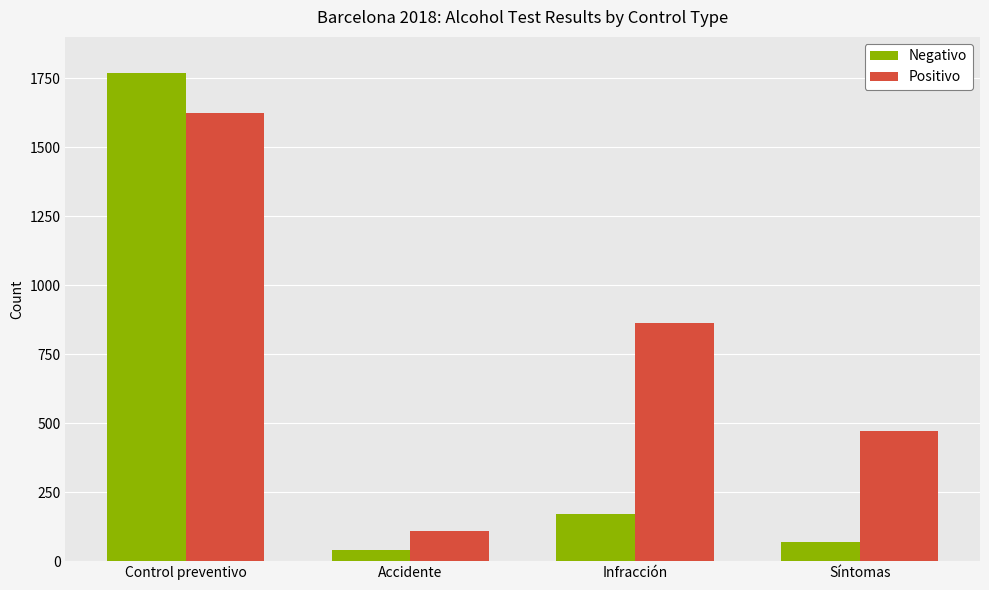

At which category does the chart reach its minimum across all series?

Accidente